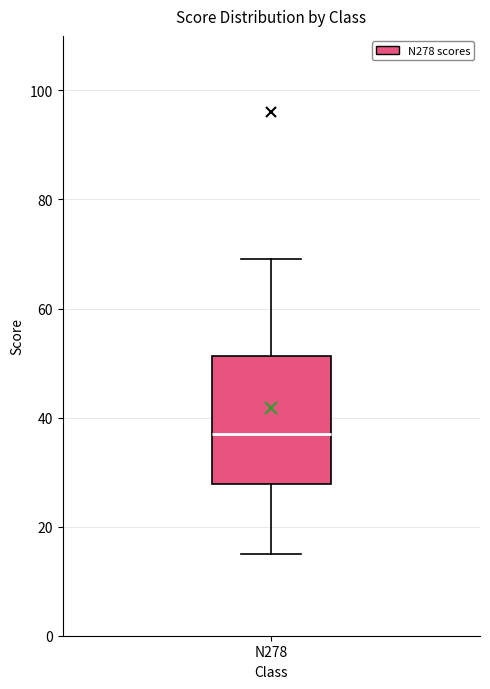

Transcribe this box plot: give where the median line is, the range the box spans, and where the two whiskers end, as read against the y-axis. The values are not printed on the chart, so give them approximately, as read against the axis.

median 38, box 28 to 52, whiskers 16 to 70